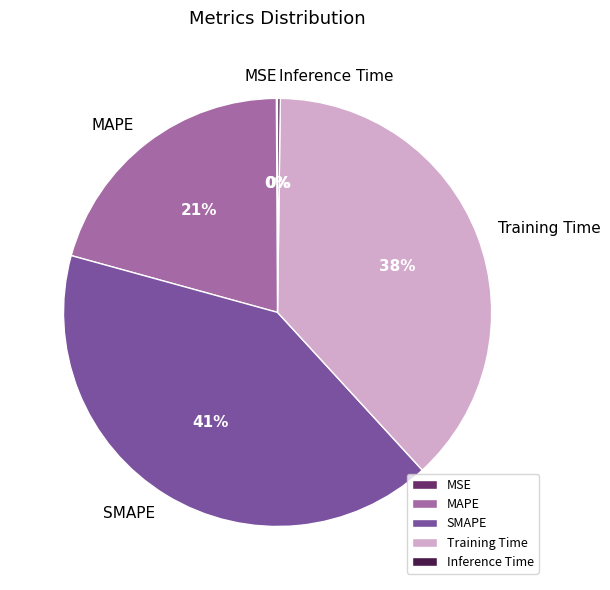

What percentage is the Training Time slice, to the nearest percent?

38%